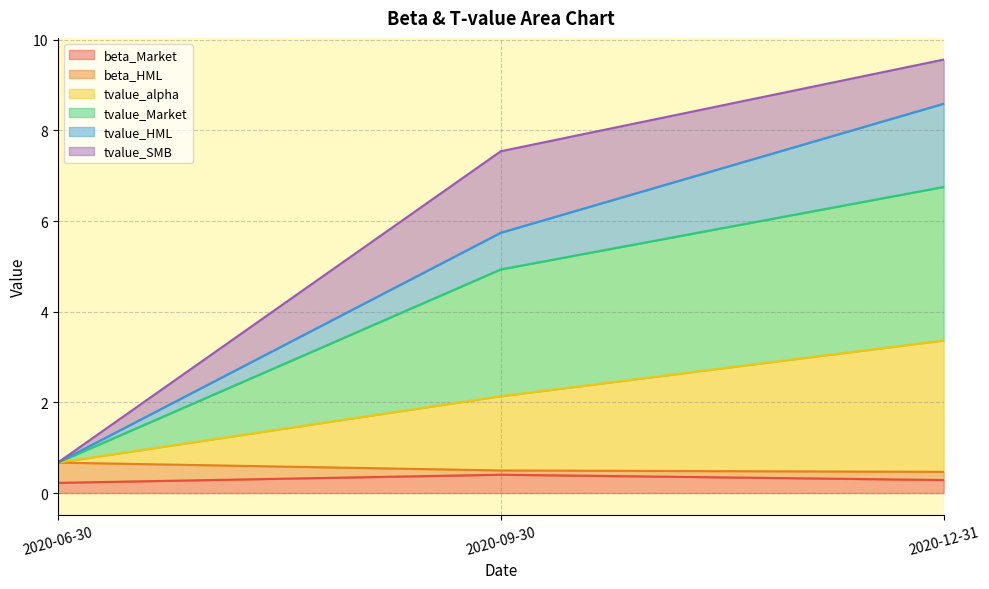

What is the total value across all series at 2020-06-30?

0.7